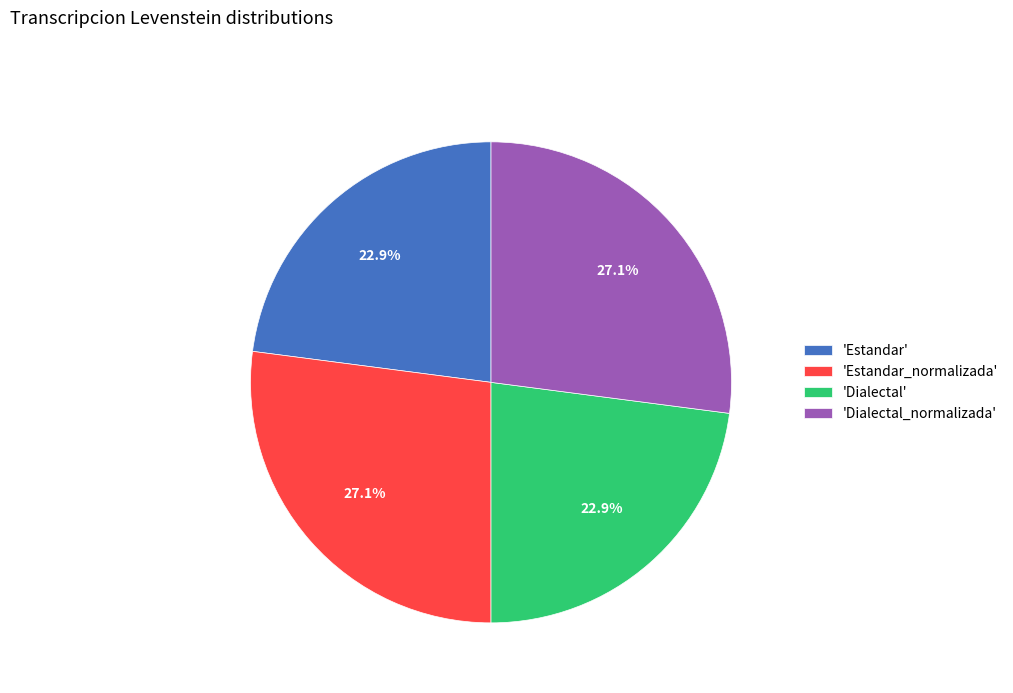

Is 'Estandar' the majority of the pie?

No